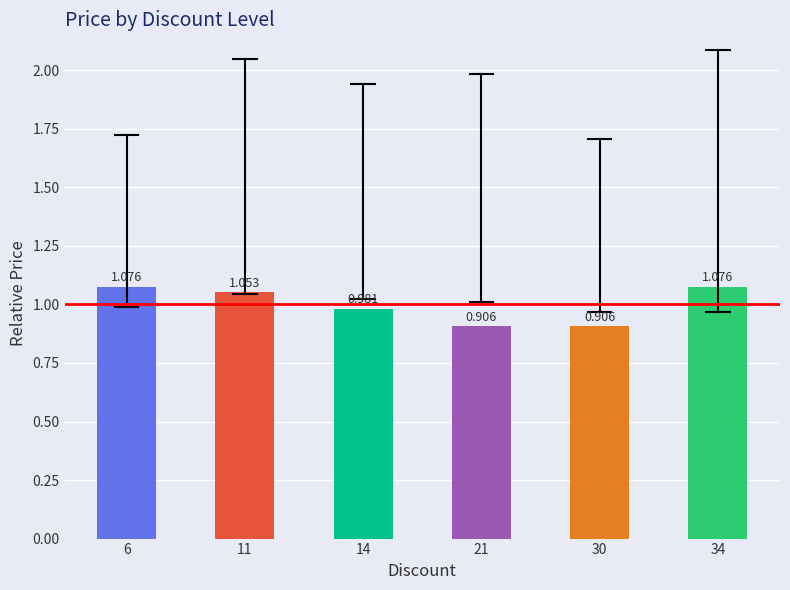

List the labels in order of value, smallest first.

21, 30, 14, 11, 6, 34